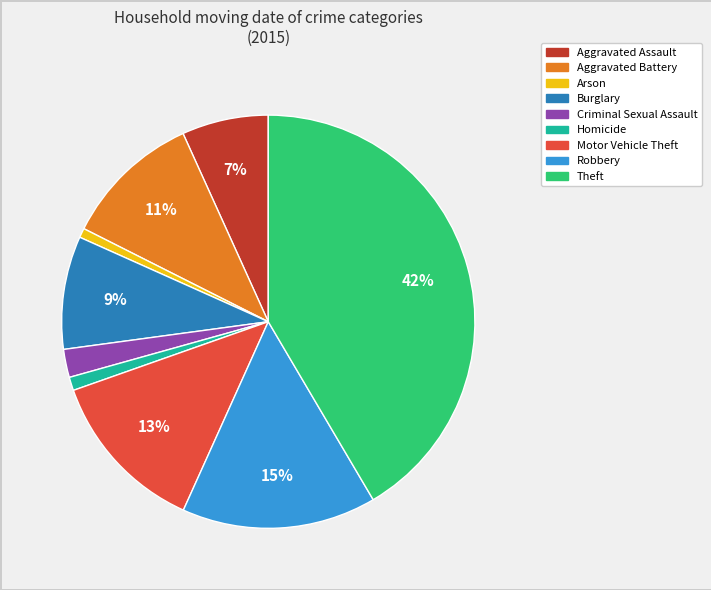

To the nearest percent, what percentage of the pie is Criminal Sexual Assault?

2%